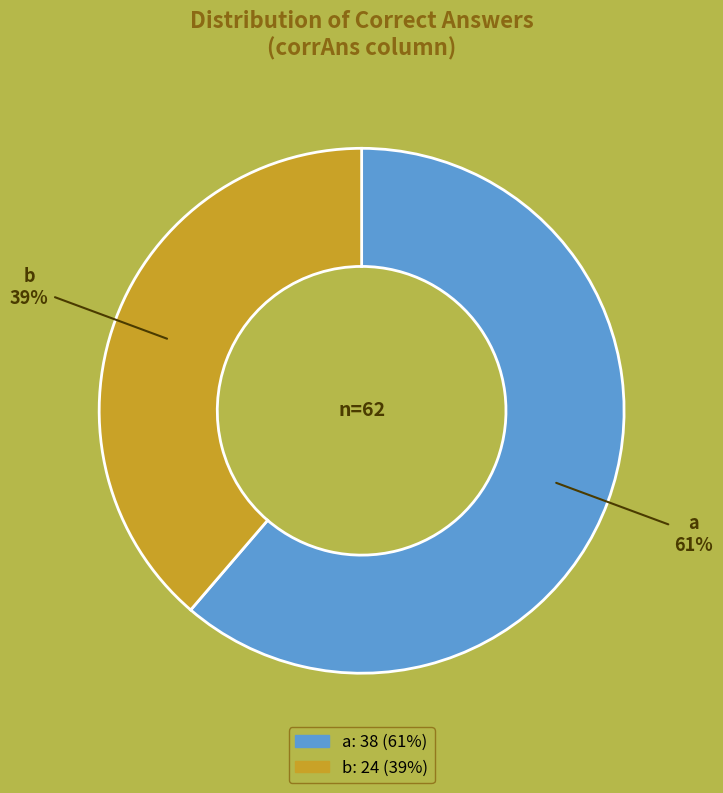

Is there a majority slice in this chart?

Yes